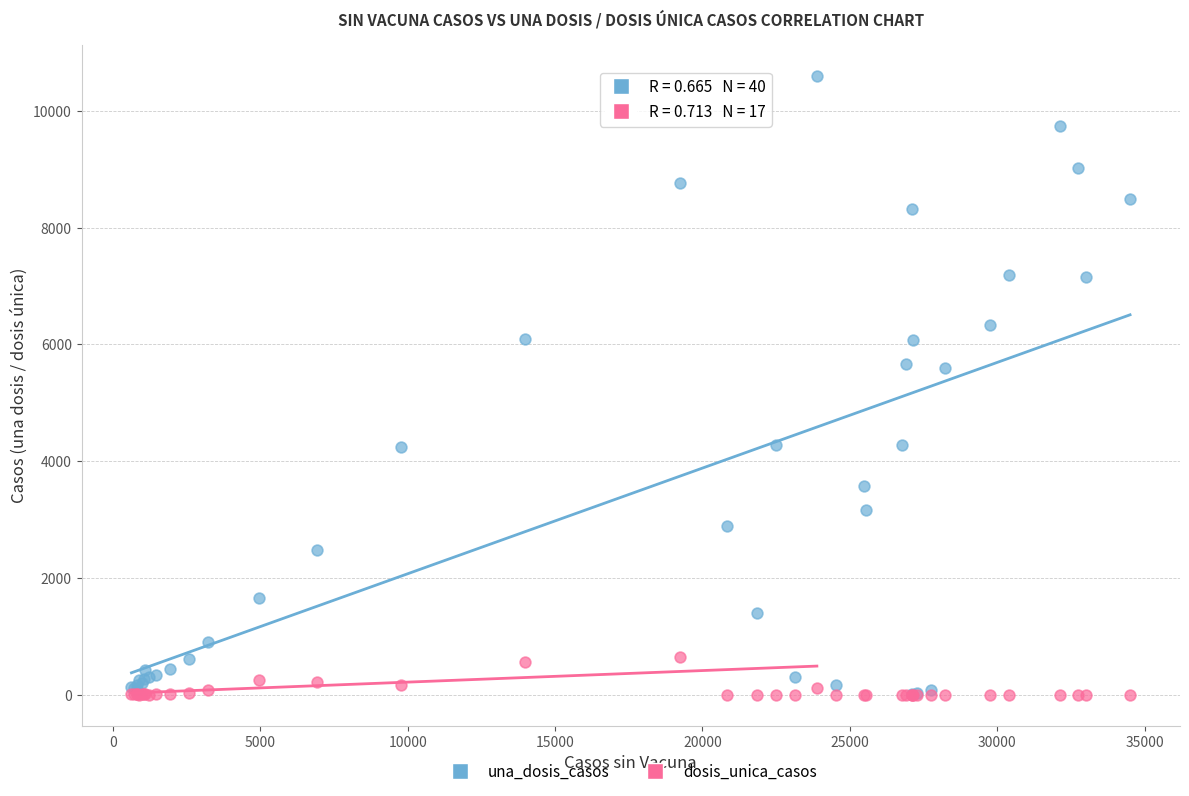

What are all the series names shown in the legend?

una_dosis_casos, dosis_unica_casos